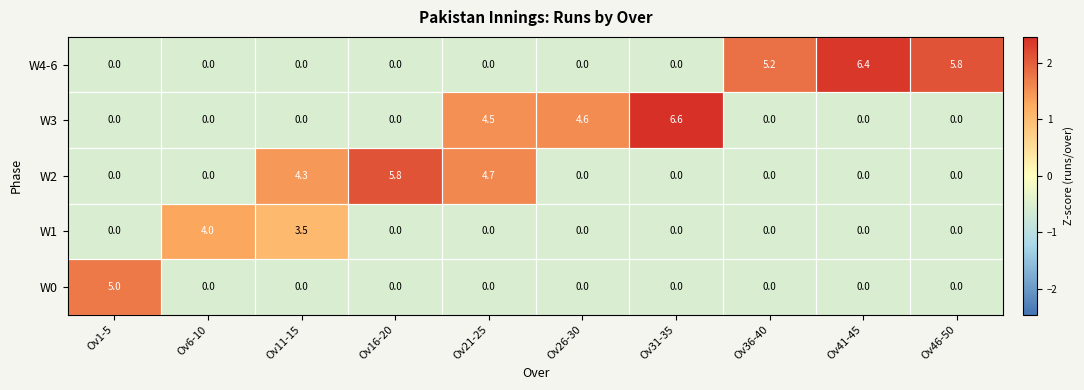

Between Ov21-25 and Ov26-30, which series saw the biggest shift?

W2